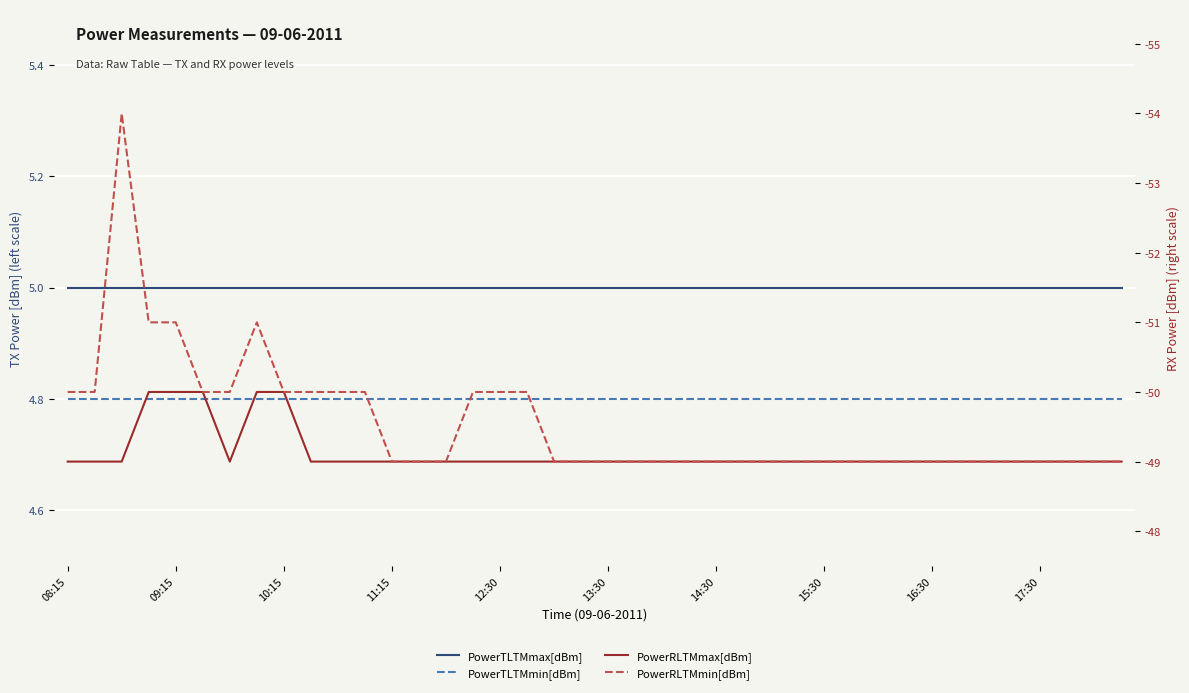

What is the value of the PowerTLTMmin[dBm] point at the 11th from the left?

4.8